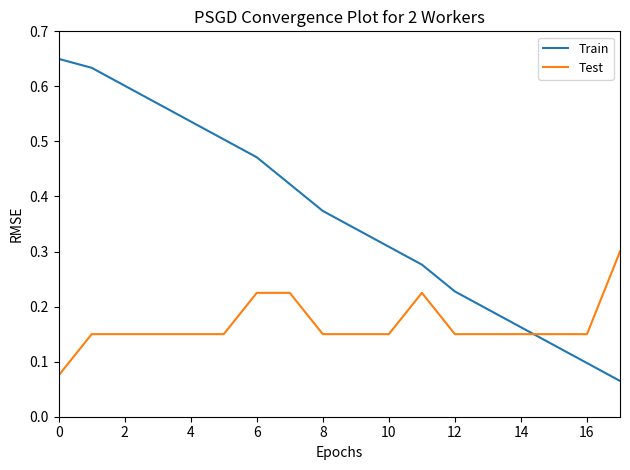

Which series has the largest total across all categories?

Train